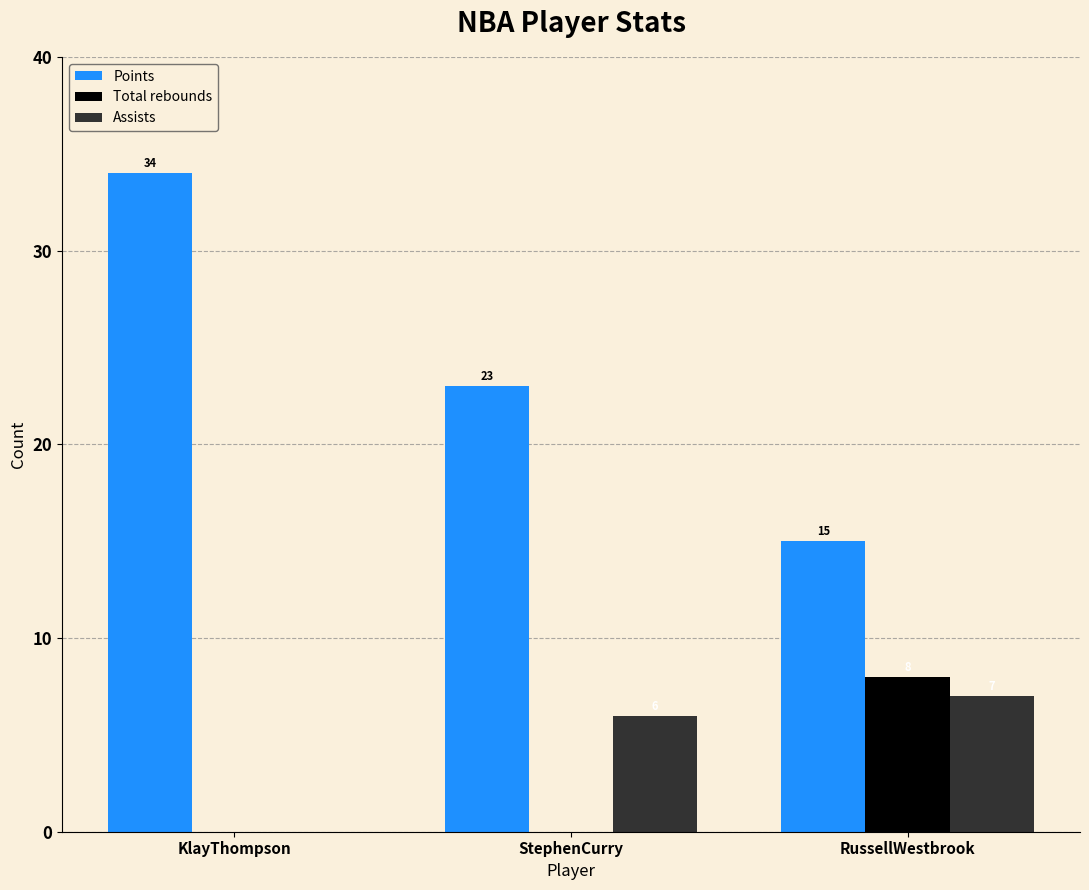

Reading right to left, extract all data points from this chart.

Points: RussellWestbrook=15	StephenCurry=23	KlayThompson=34
Total rebounds: RussellWestbrook=8	StephenCurry=0	KlayThompson=0
Assists: RussellWestbrook=7	StephenCurry=6	KlayThompson=0